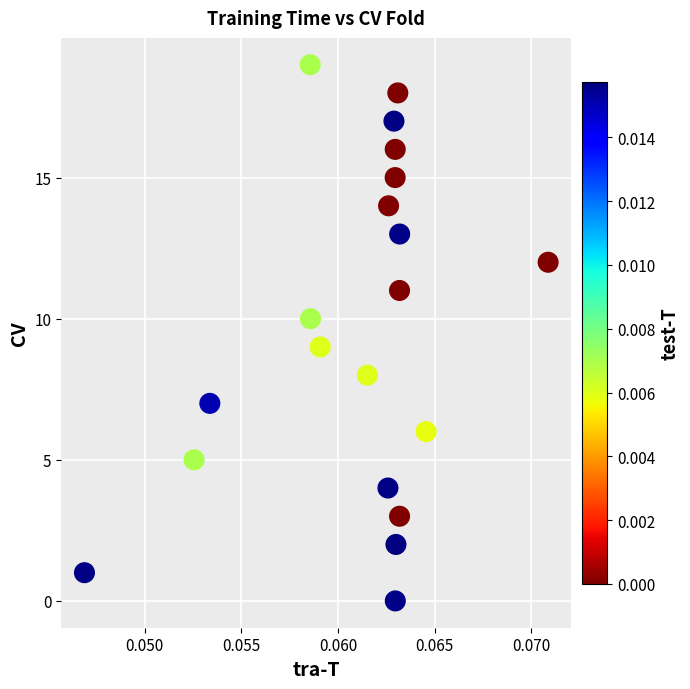

What is the range of Y values (max minus min)?

19